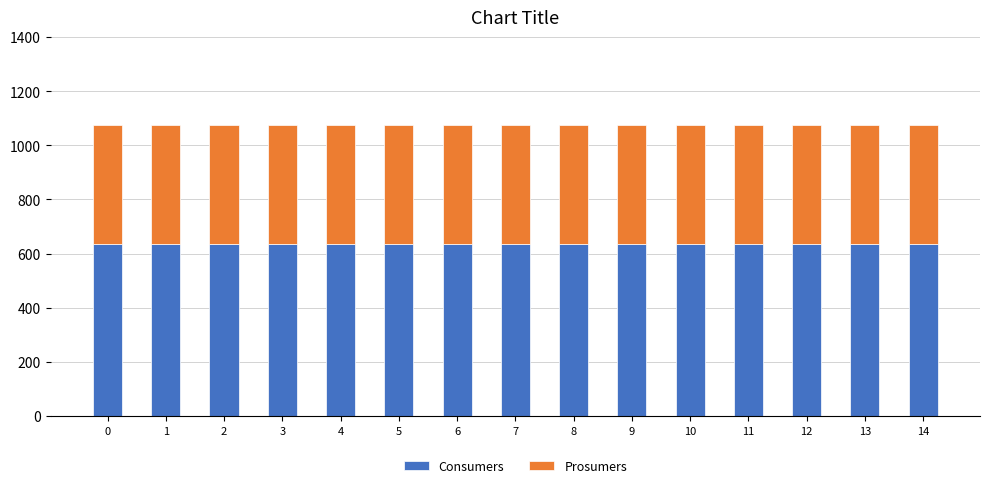

Are the bars horizontal?

No